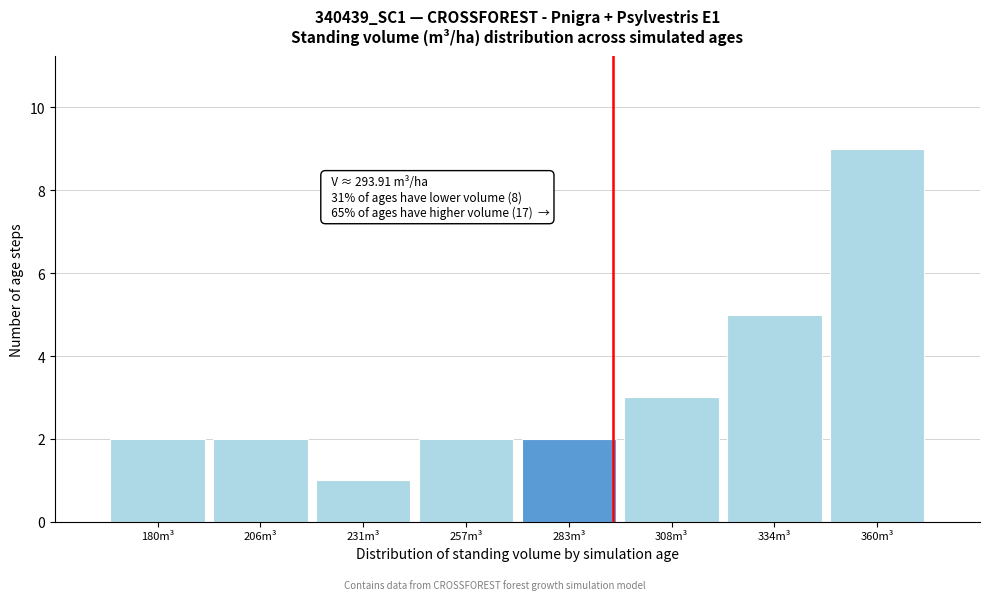

Which range on the x-axis has the tallest bar?

345 to 375